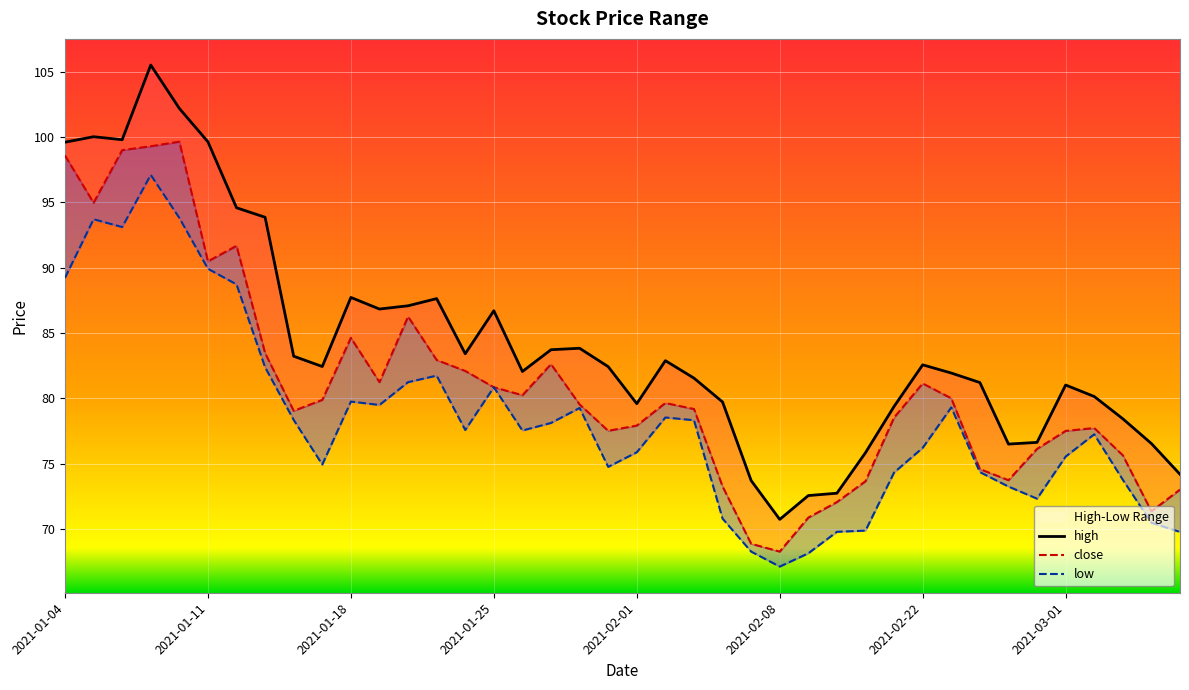

What is the total value across all series at 2021-03-02?

235.1